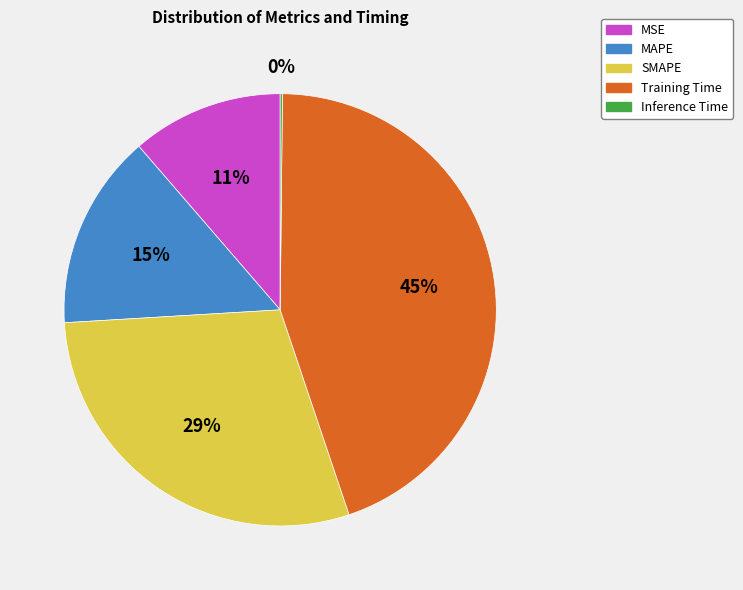

Which has a higher value, SMAPE or MAPE?

SMAPE